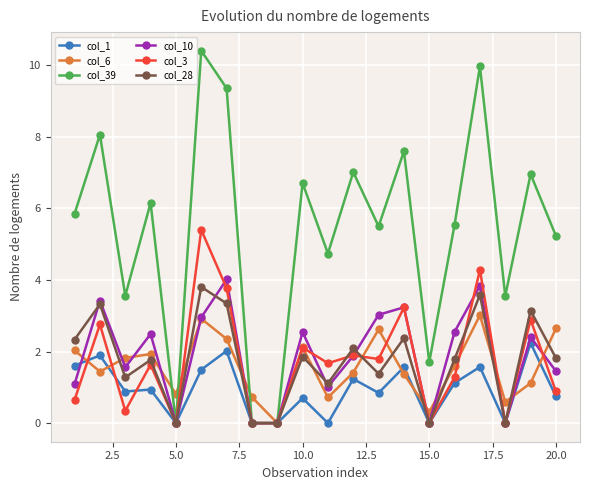

How many series are shown in this chart?

6